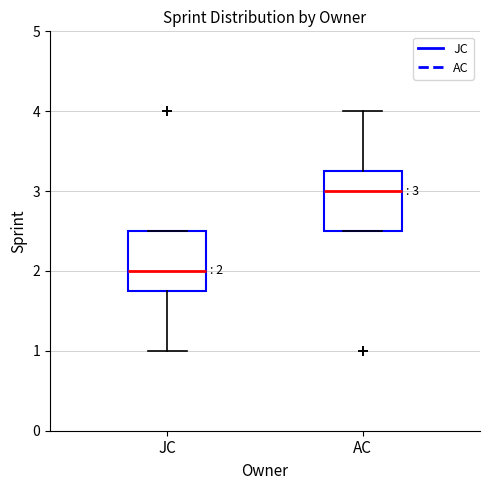

Which box's median line is the lowest?

JC